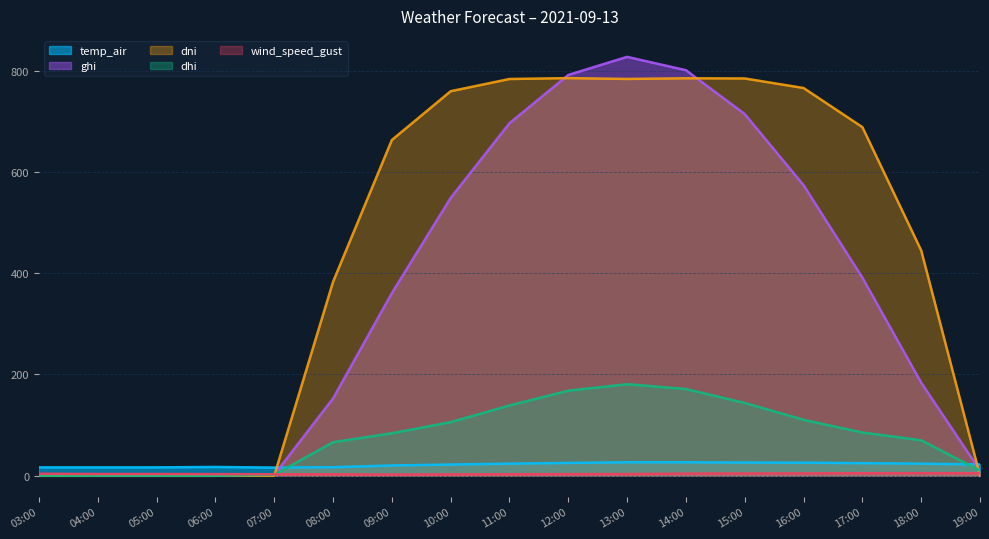

List the labels in order of ghi value, smallest first.

03:00, 04:00, 05:00, 06:00, 07:00, 19:00, 08:00, 18:00, 09:00, 17:00, 10:00, 16:00, 11:00, 15:00, 12:00, 14:00, 13:00